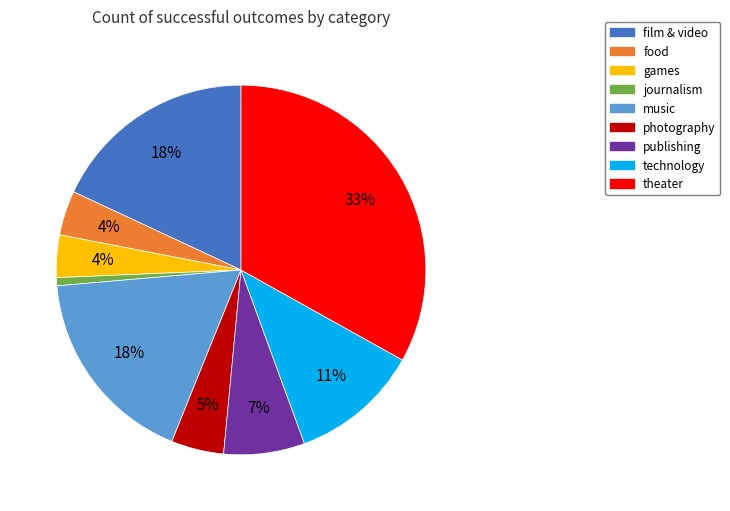

To the nearest percent, what is the difference between the journalism and publishing slice percentages?

6%